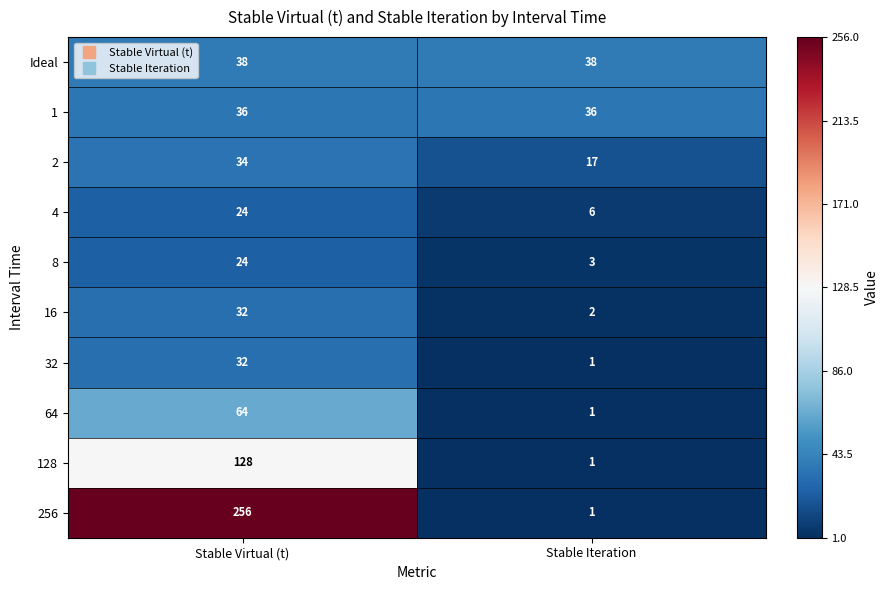

At how many categories does at least one series exceed 222?

1